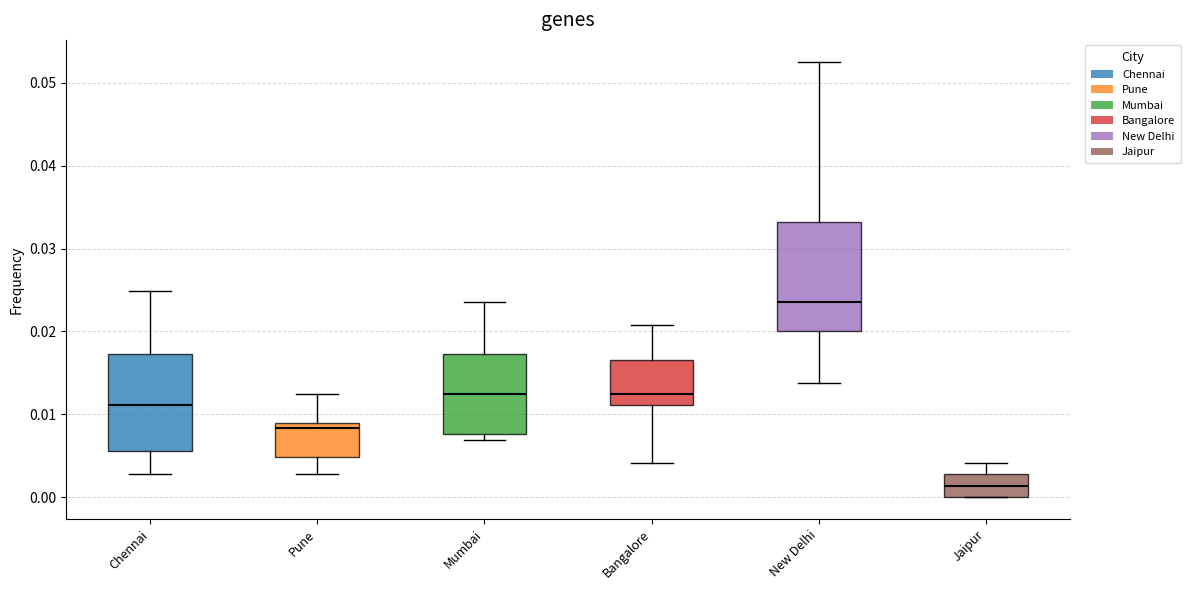

Reading left to right, read every box against the y-axis: the position of its median line, the range the box covers, and the ends of its whiskers. The values are not printed on the chart, so give them approximately, as read against the axis.

Chennai: median 0.011, box 0.006 to 0.017, whiskers 0.003 to 0.025
Pune: median 0.008, box 0.005 to 0.009, whiskers 0.003 to 0.012
Mumbai: median 0.012, box 0.008 to 0.017, whiskers 0.007 to 0.024
Bangalore: median 0.012, box 0.011 to 0.017, whiskers 0.004 to 0.021
New Delhi: median 0.024, box 0.020 to 0.033, whiskers 0.014 to 0.053
Jaipur: median 0.001, box 0.000 to 0.003, whiskers 0.000 to 0.004